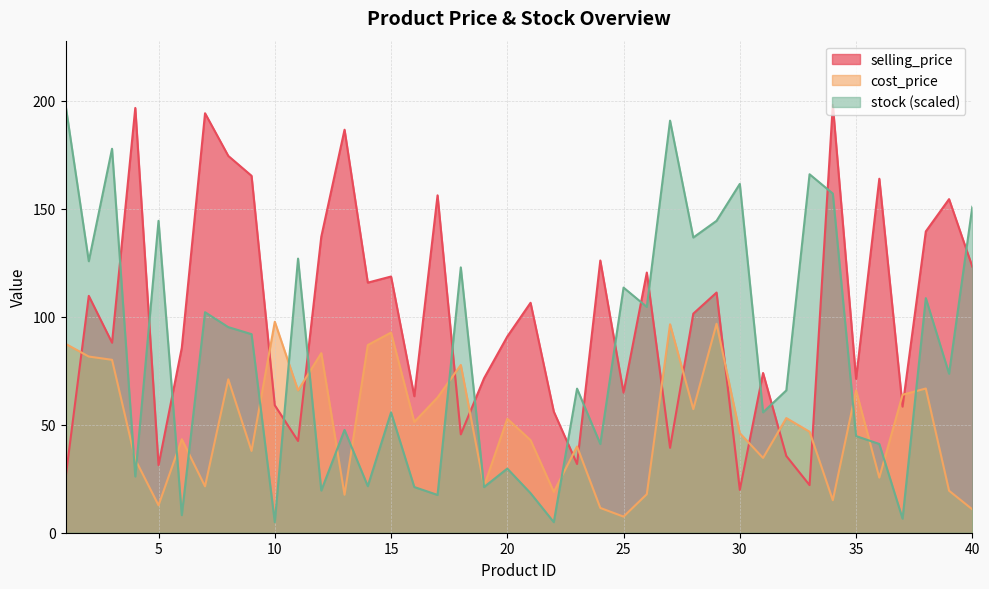

What is the value of the selling_price point at the 11th from the left?

42.5